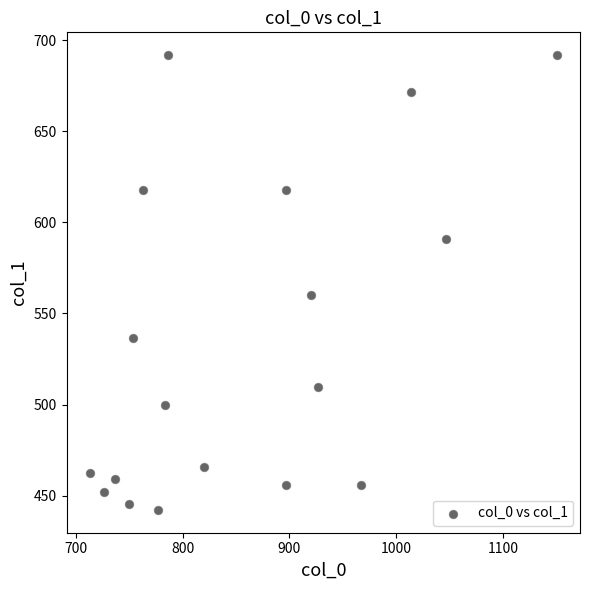

What is the range of X values (max minus min)?

436.7